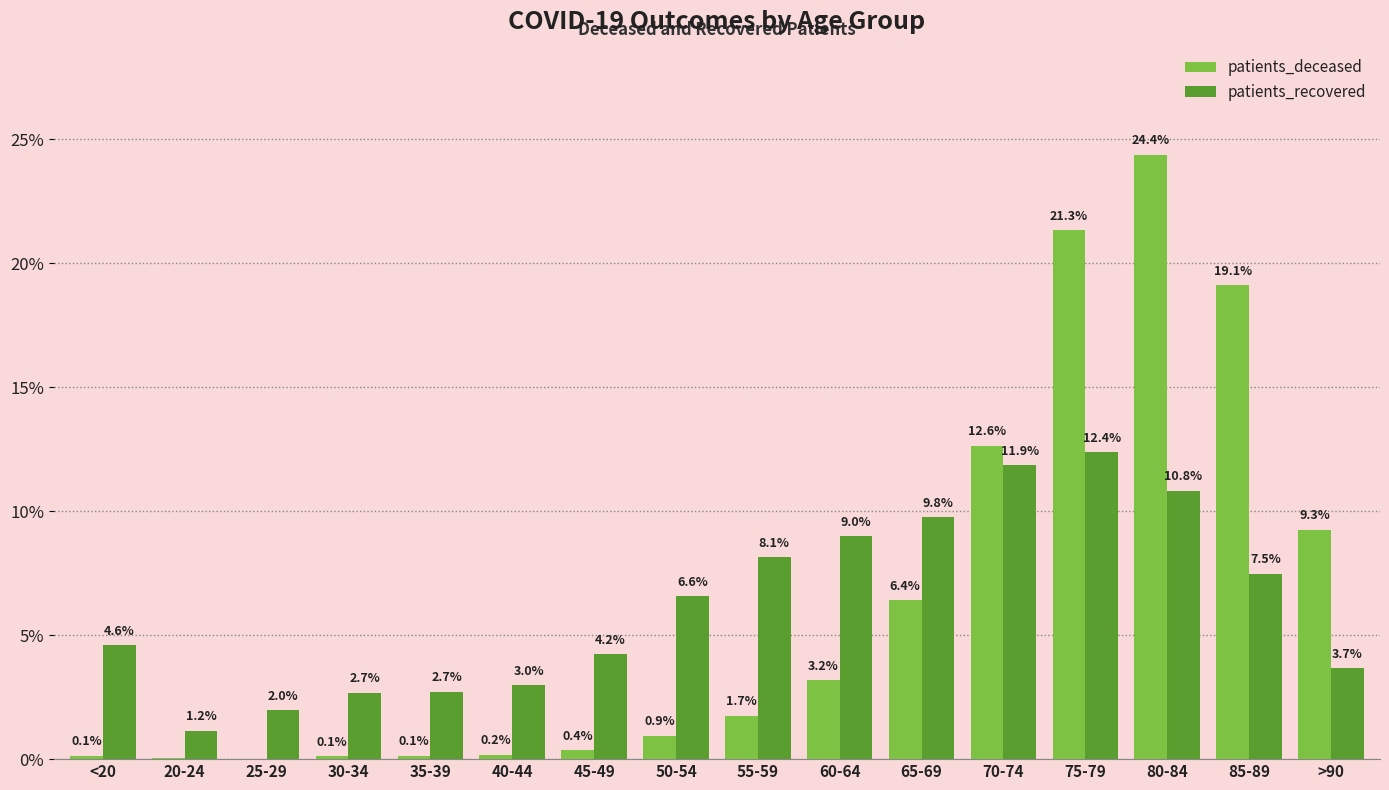

What is the highest value of the patients_deceased series?

24.4